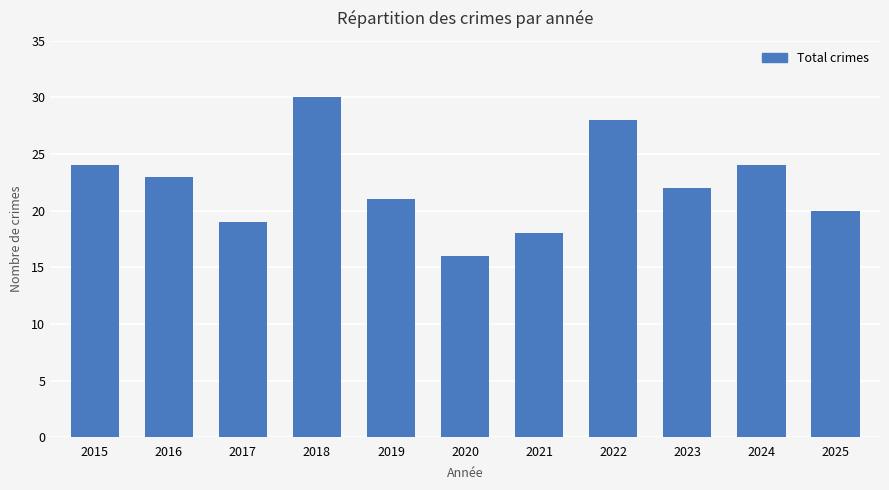

Reading left to right, extract all data points from this chart.

2015=24	2016=23	2017=19	2018=30	2019=21	2020=16	2021=18	2022=28	2023=22	2024=24	2025=20